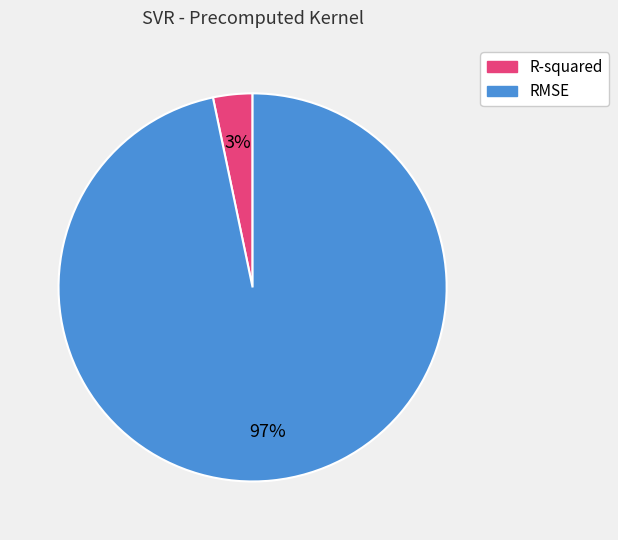

To the nearest percent, what is the combined percentage of RMSE and R-squared?

100%